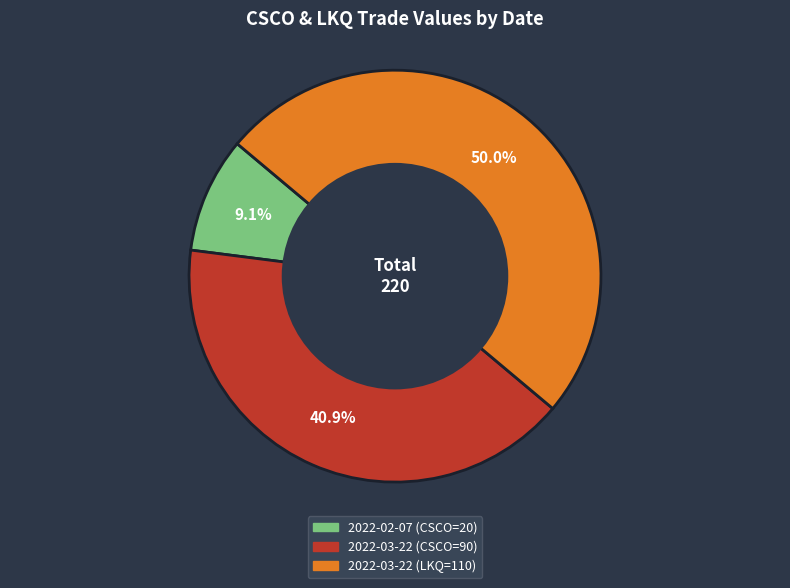

Is the sum of 2022-03-22 (LKQ=110) and 2022-02-07 (CSCO=20) greater than half?

Yes